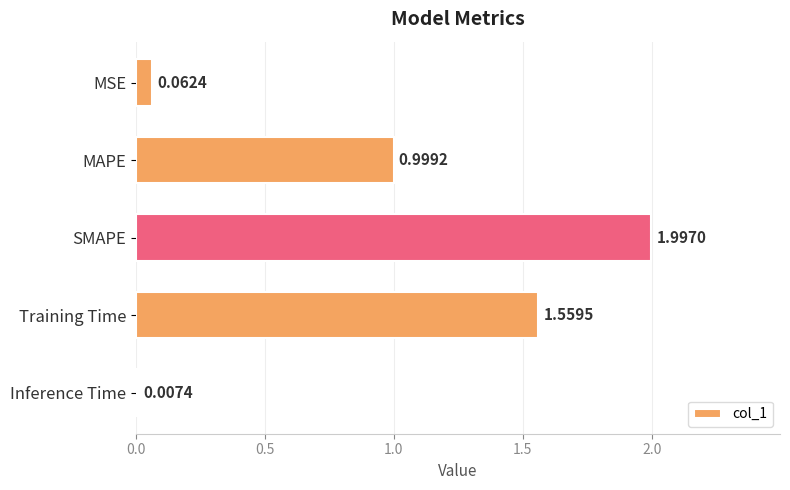

What is the sum of the values at MSE and SMAPE?

2.1